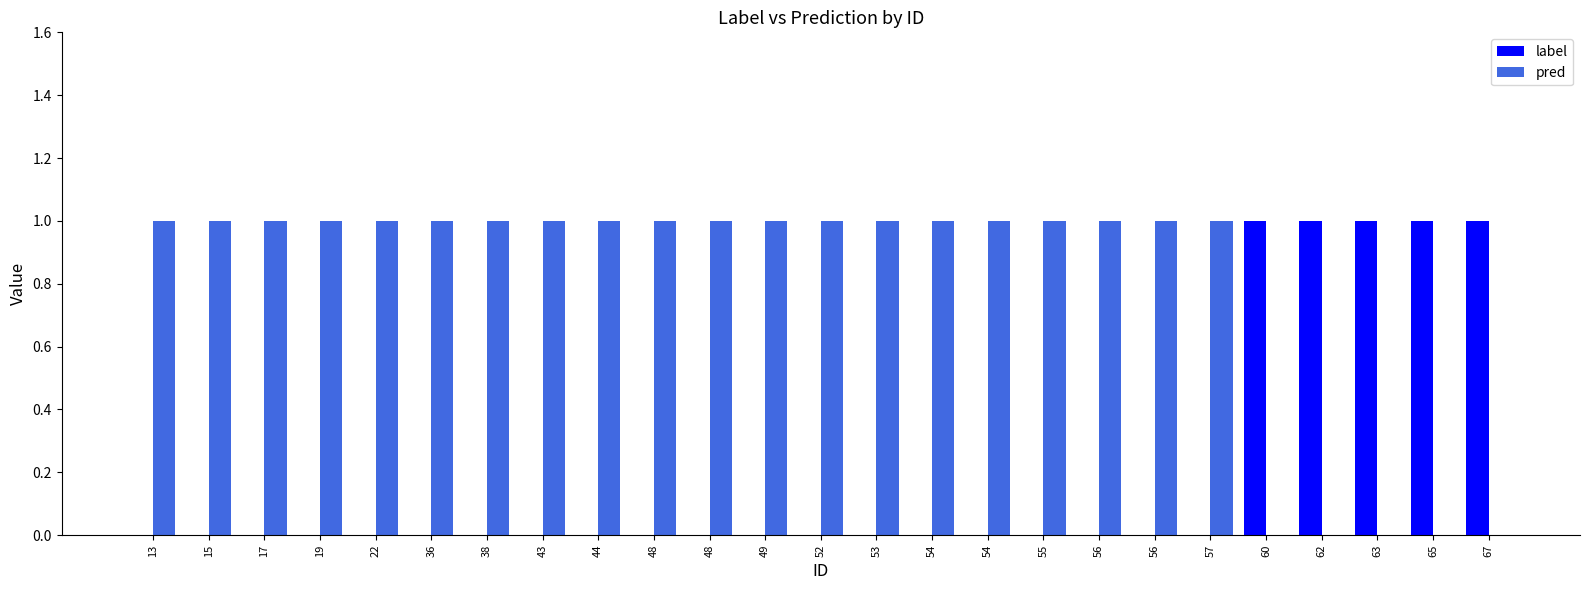

Are the bars horizontal?

No